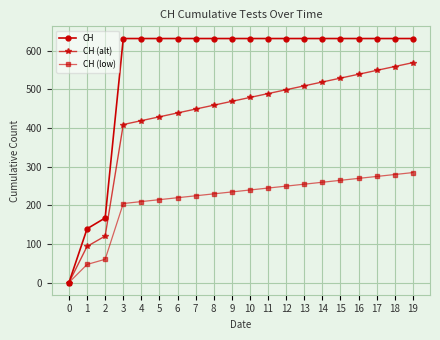

The CH series shows 631.0 at 16. True or false?

True